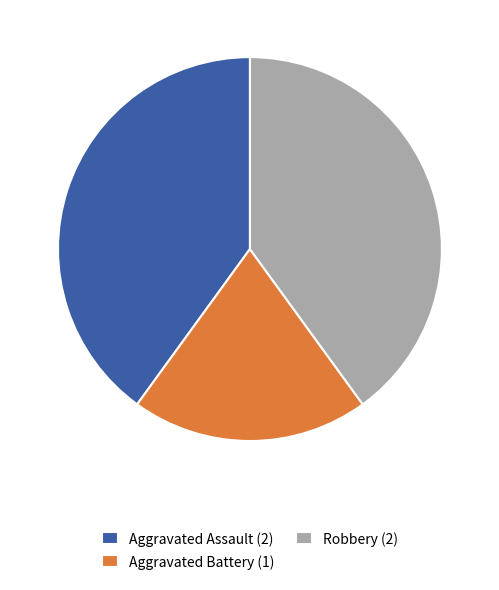

Which has a higher value, Robbery (2) or Aggravated Battery (1)?

Robbery (2)